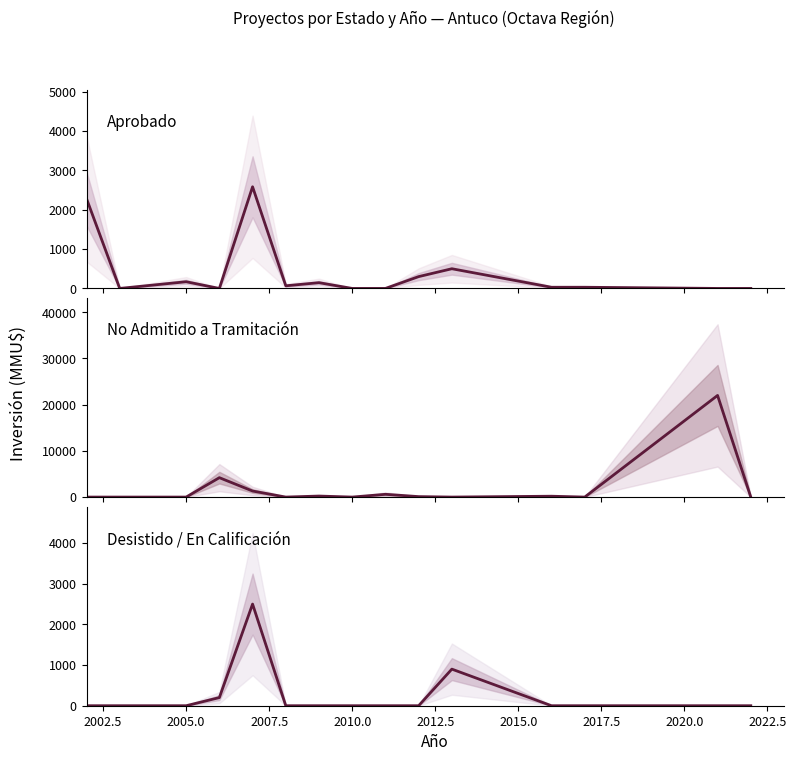

Reading right to left, what are all the values shown in this chart?

Aprobado: 0	0	30	30	500	300	0	0	146	67	2581	0	170	0	2282
No Admitido a Tramitación: 0	22000	0	186	0	100	600	0	222	0	1311	4200	0	0	0
Desistido / En Calificación: 0	0	0	0	900	0	0	0	0	0	2500	200	0	0	0